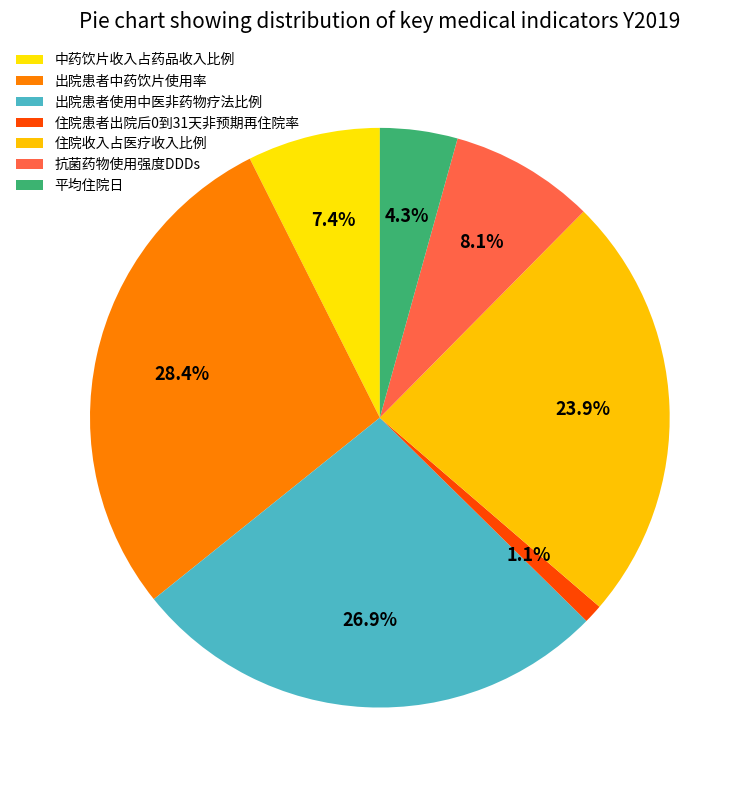

To the nearest percent, what is the difference between the largest and smallest slice percentages?

27%